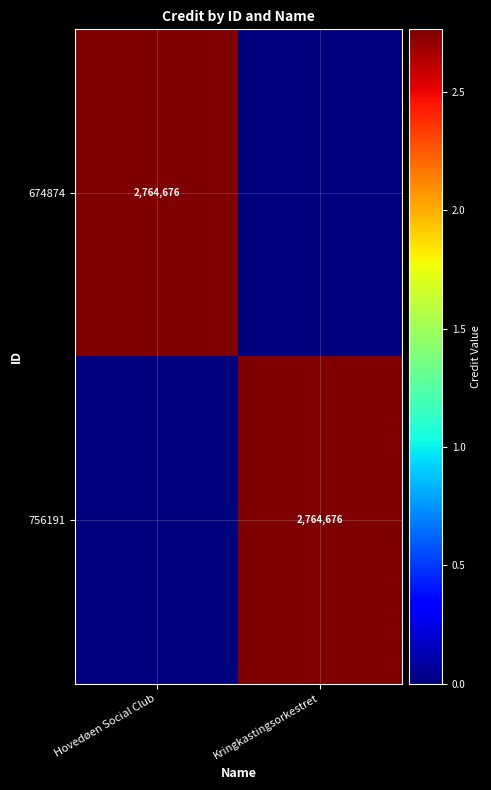

The 674874 series shows 2764676 at Hovedøen Social Club. True or false?

True